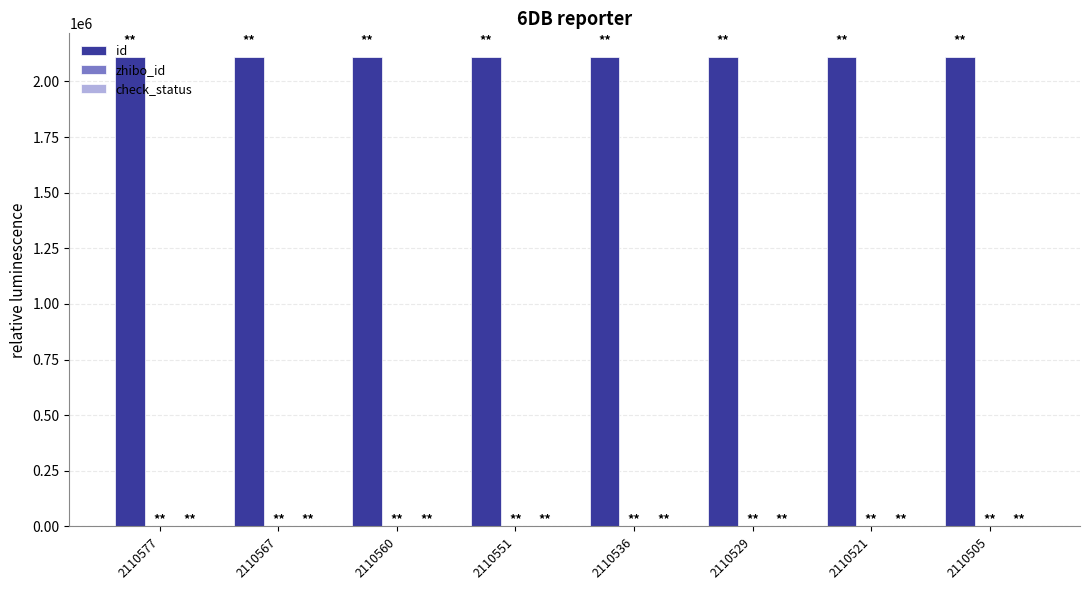

True or false: id has a value of 2812625 at 2110529.

False